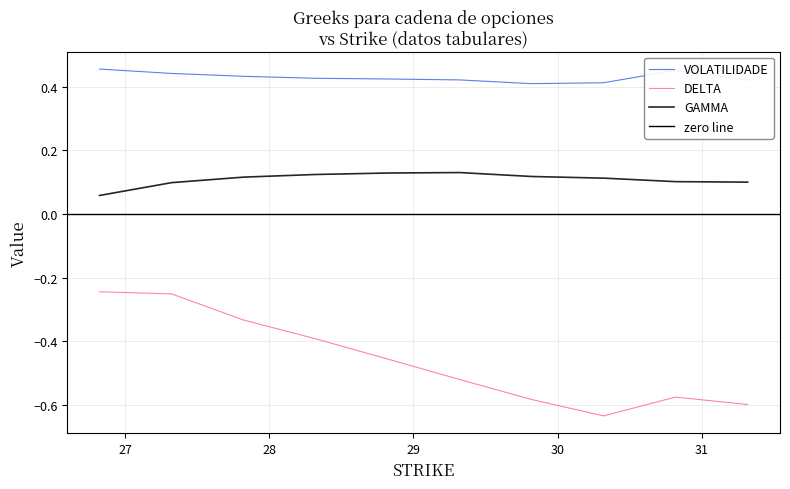

True or false: GAMMA has a value of 0.1 at 29.82.

True